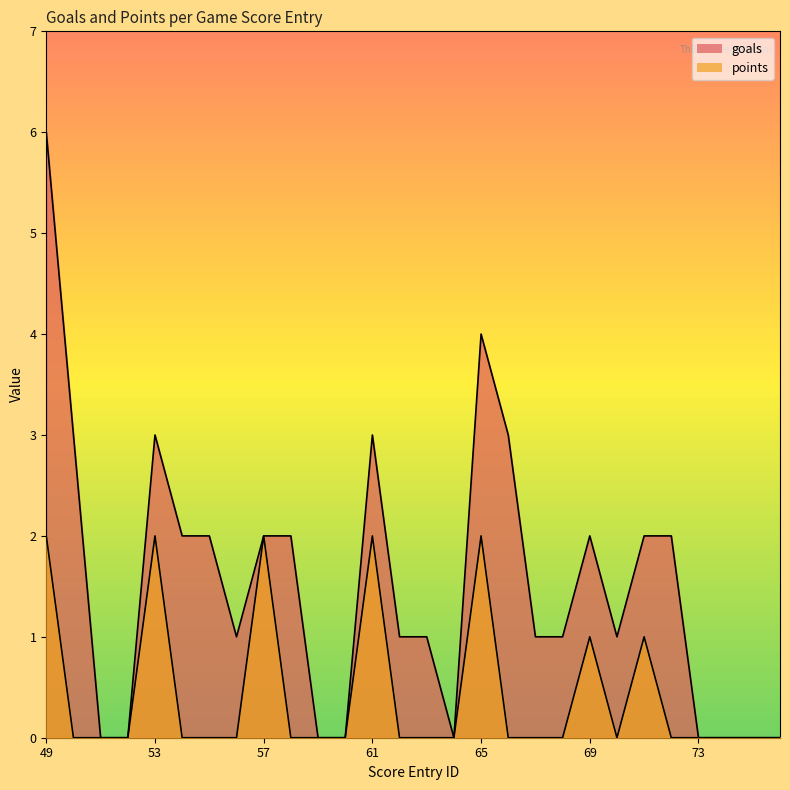

True or false: points and goals intersect in this chart.

False